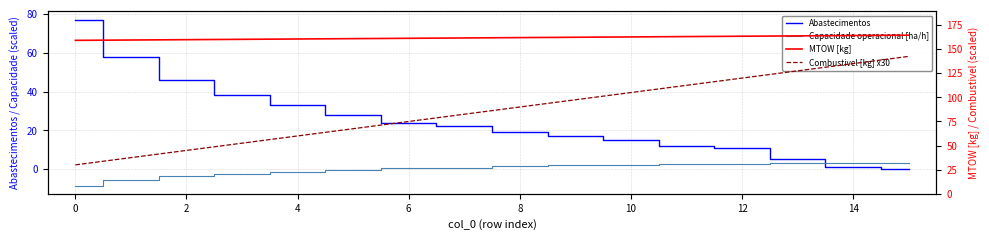

At which label is Capacidade operacional [ha/h] closest to -2?

4